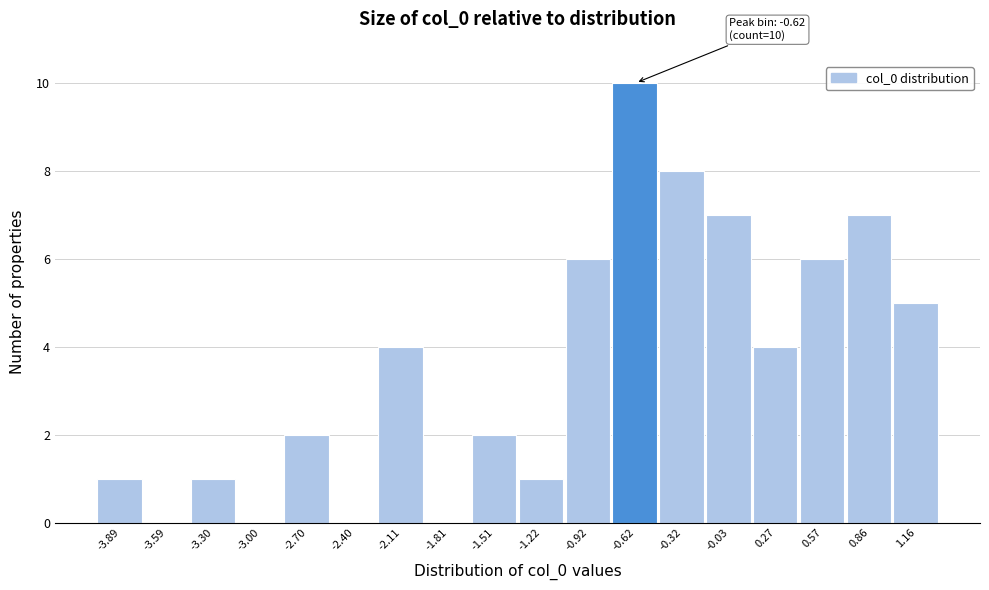

Over which range of the x-axis is the bar tallest?

-0.75 to -0.45